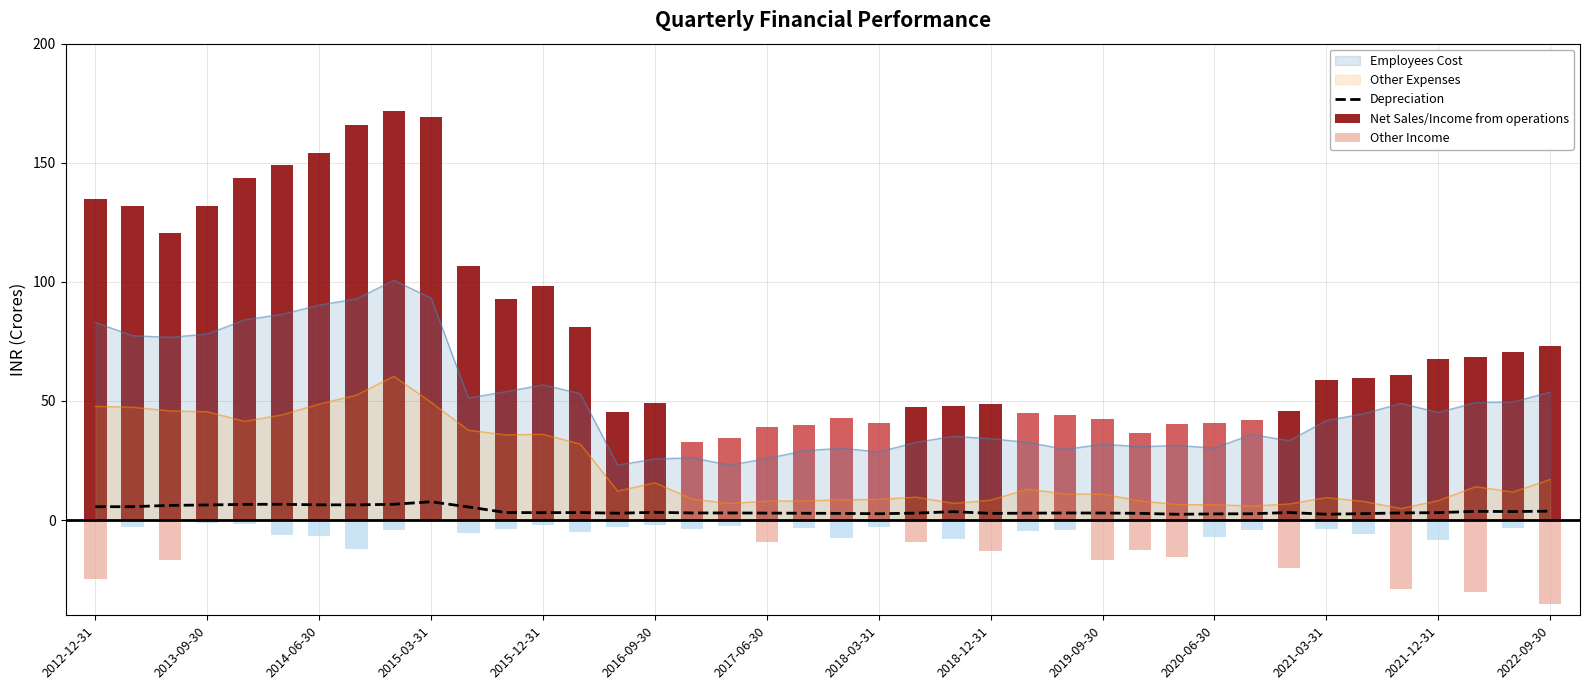

True or false: Depreciation and Employees Cost cross at least once.

False